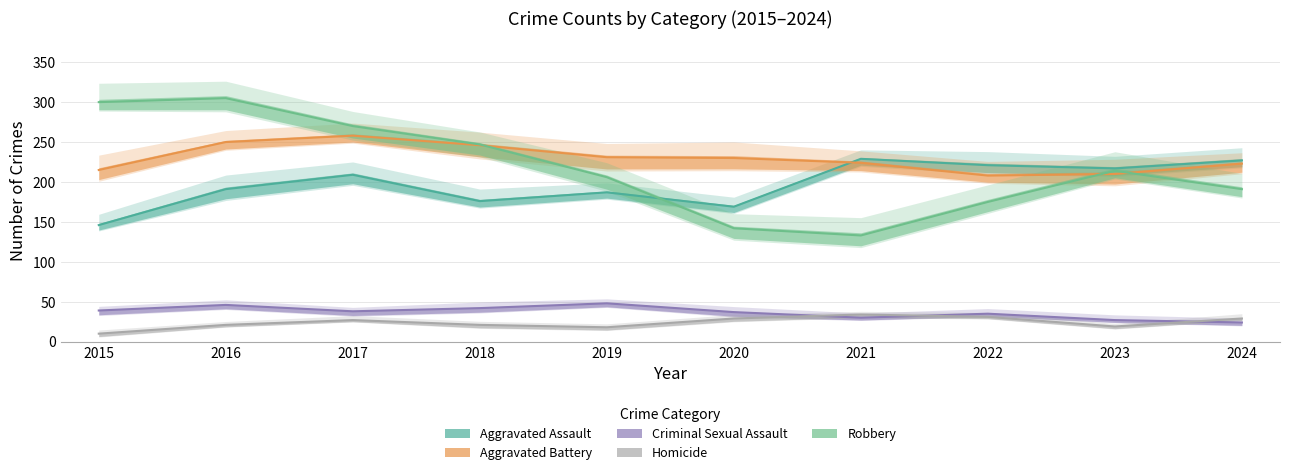

Which category has the lowest value in the Homicide series?

2015